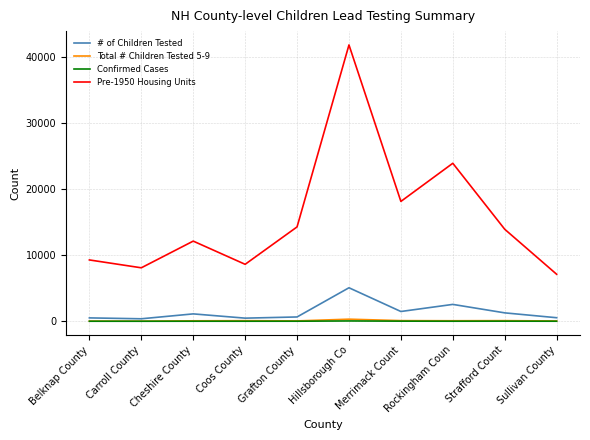

What position from the right is Hillsborough Co?

5